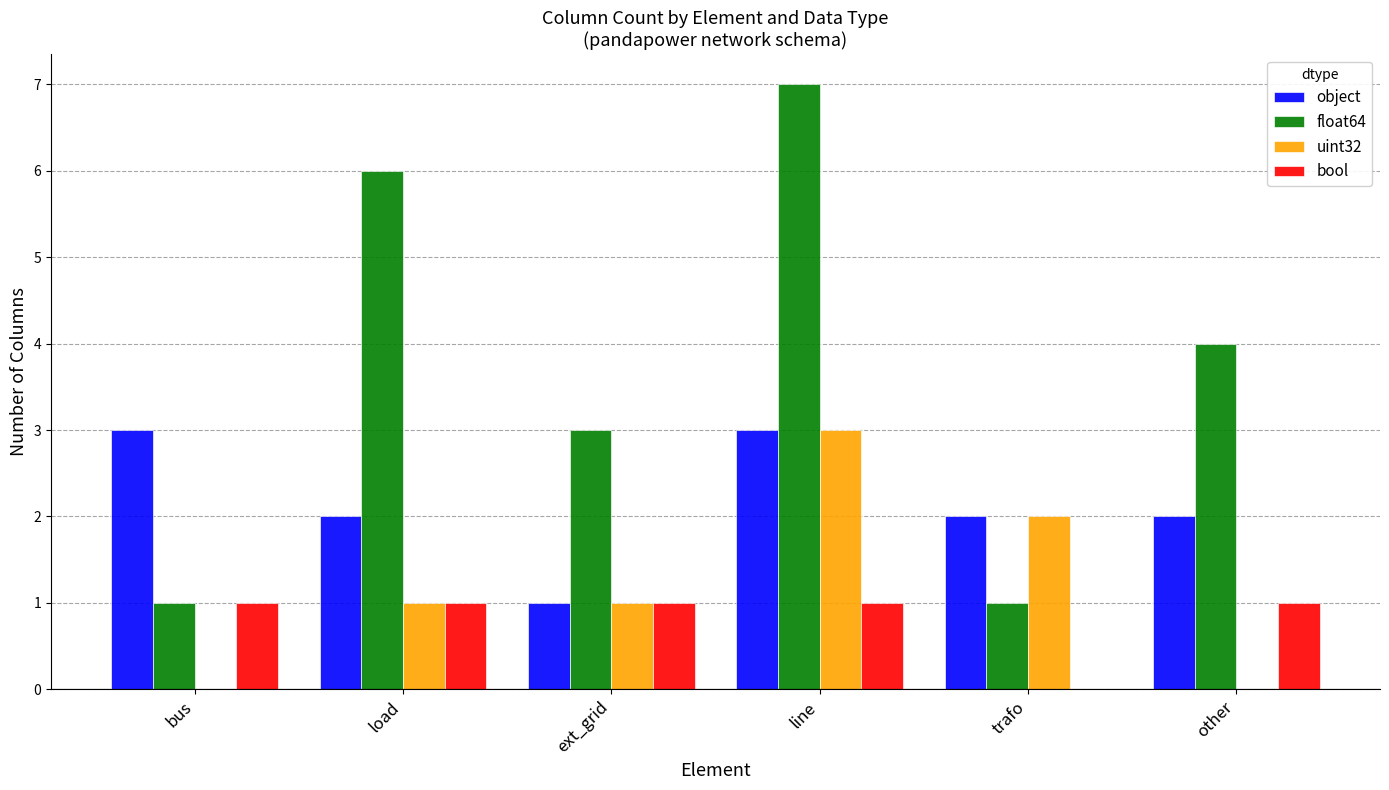

At which label does float64 reach its peak?

line